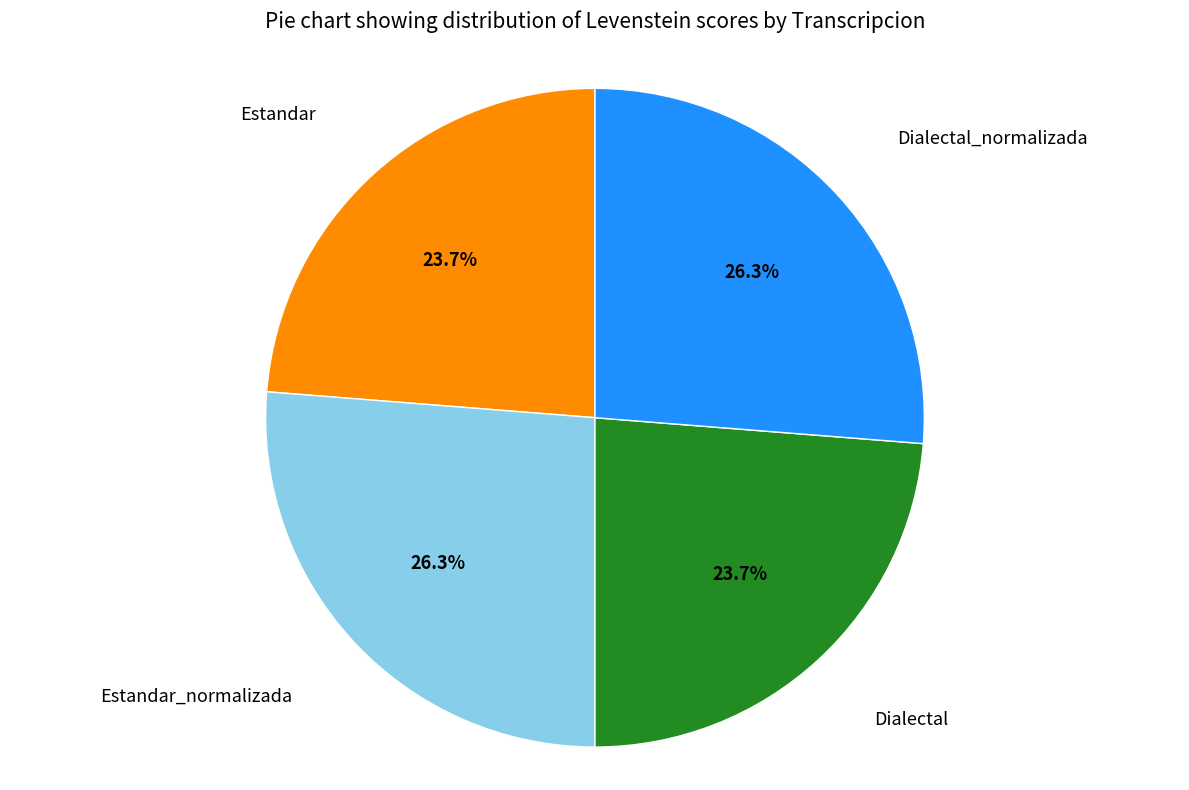

Is there a majority slice in this chart?

No